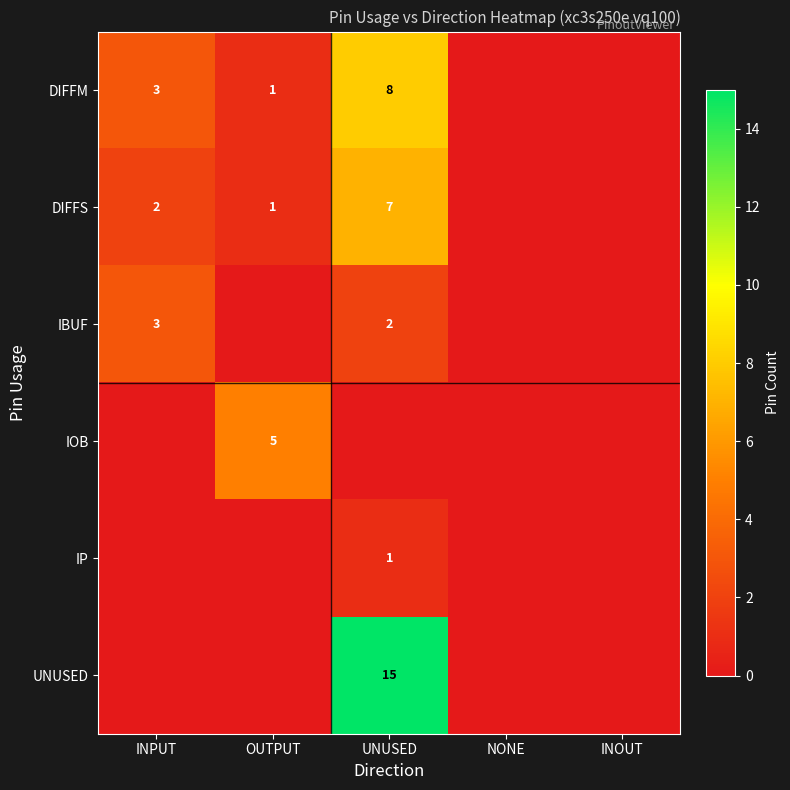

What is the sum of the DIFFS values at INPUT and OUTPUT?

3